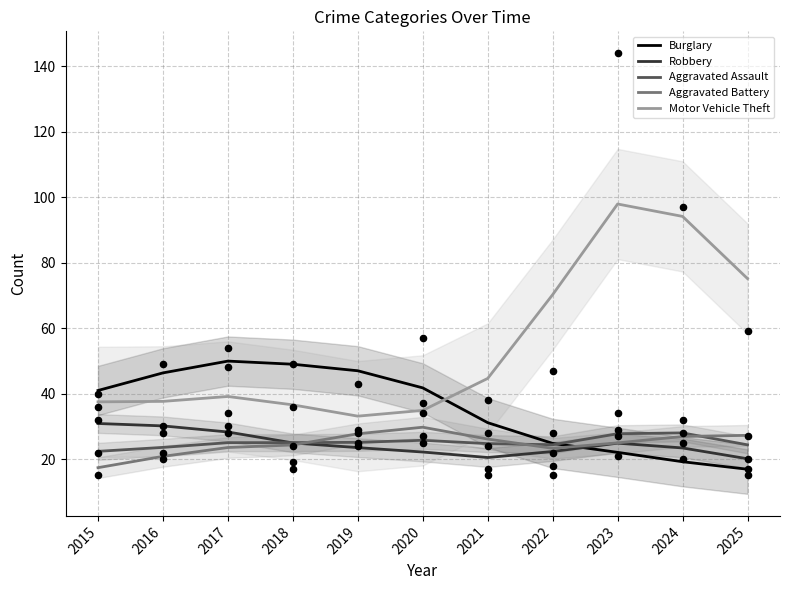

Which series has the largest total across all categories?

Motor Vehicle Theft